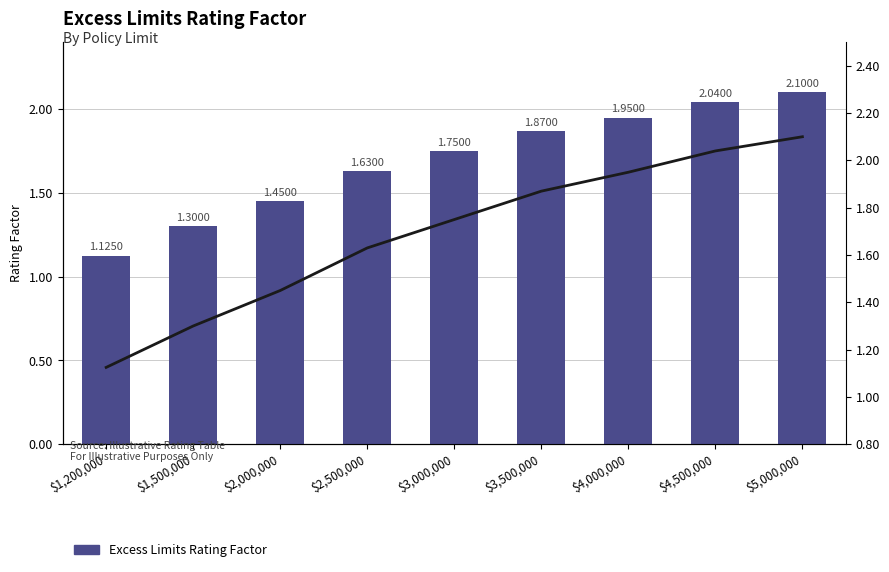

The chart shows a value of 2.3 at $3,000,000. True or false?

False